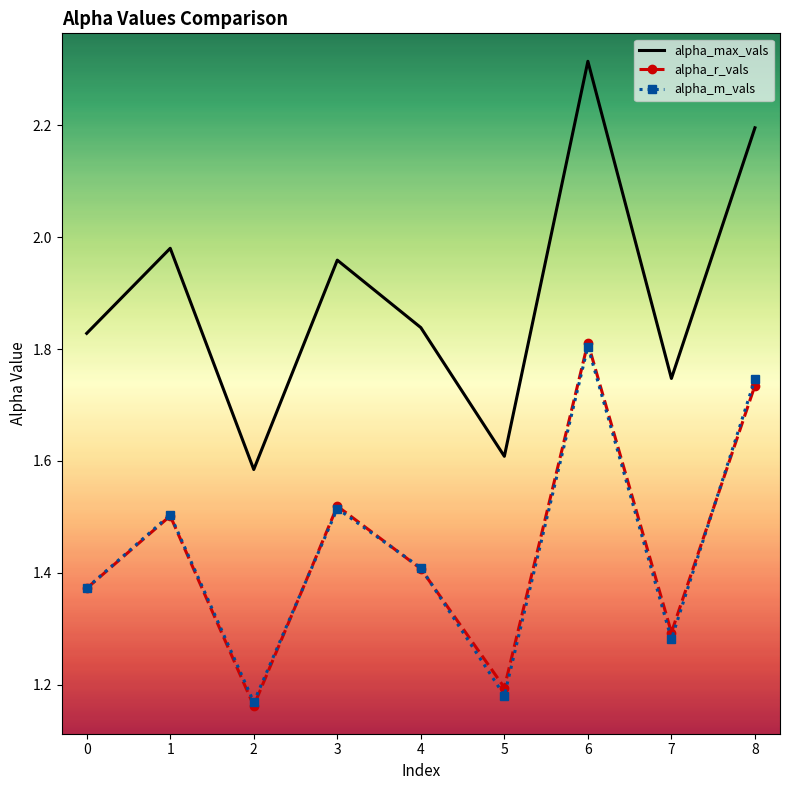

At 5, list the series in order from largest to smallest.

alpha_max_vals, alpha_r_vals, alpha_m_vals